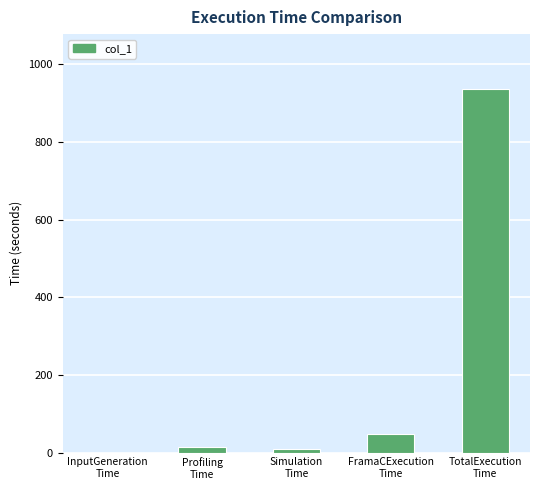

What is the sum of all values?

1009.2